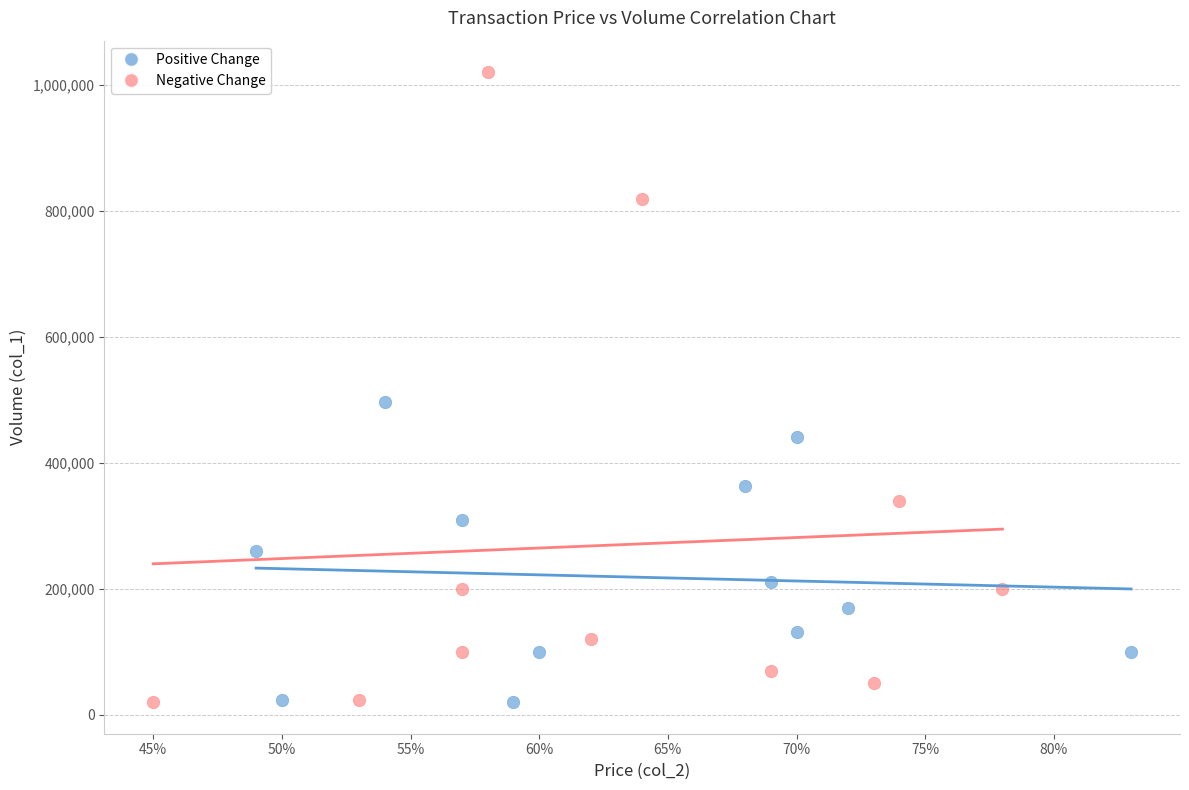

Which series has the widest spread of Y values?

Negative Change